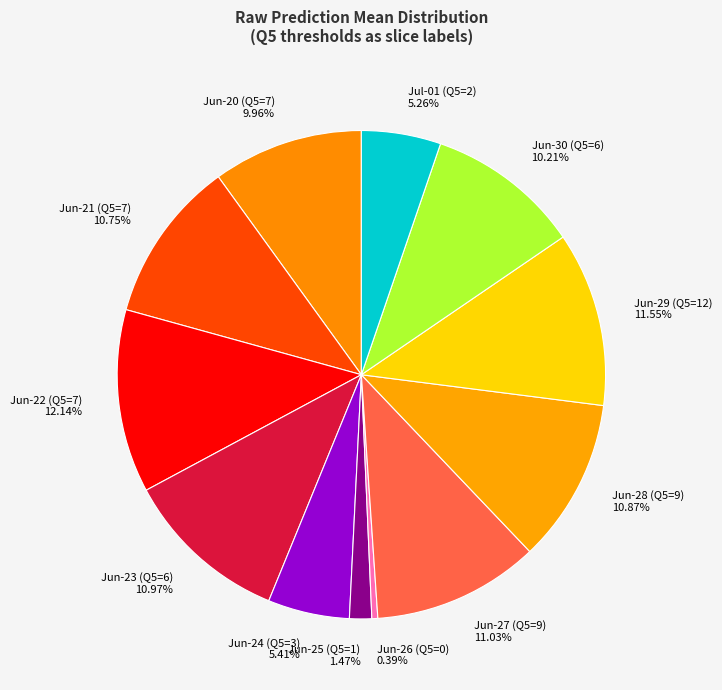

Combined, do Jun-27 (Q5=9) and Jun-30 (Q5=6) account for over 50%?

No